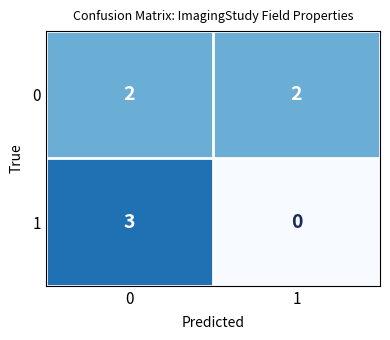

Reading left to right, what are all the values shown in this chart?

0: 0=2	1=2
1: 0=3	1=0